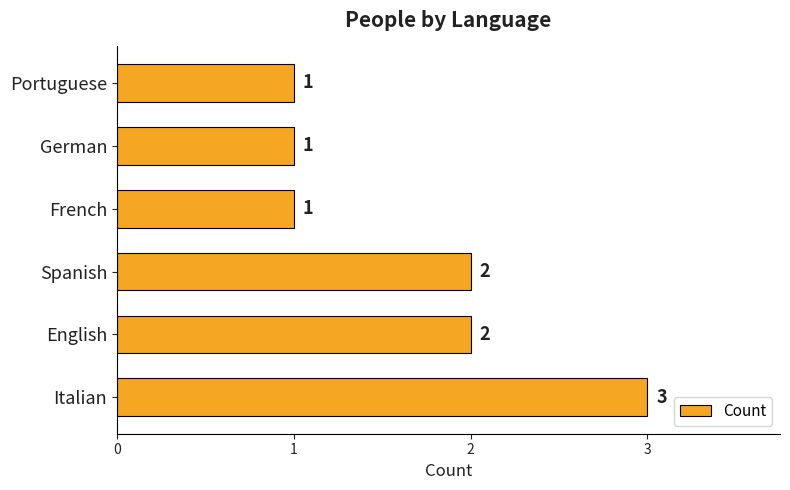

Reading bottom to top, list all the values displayed in this chart.

Italian=3	English=2	Spanish=2	French=1	German=1	Portuguese=1